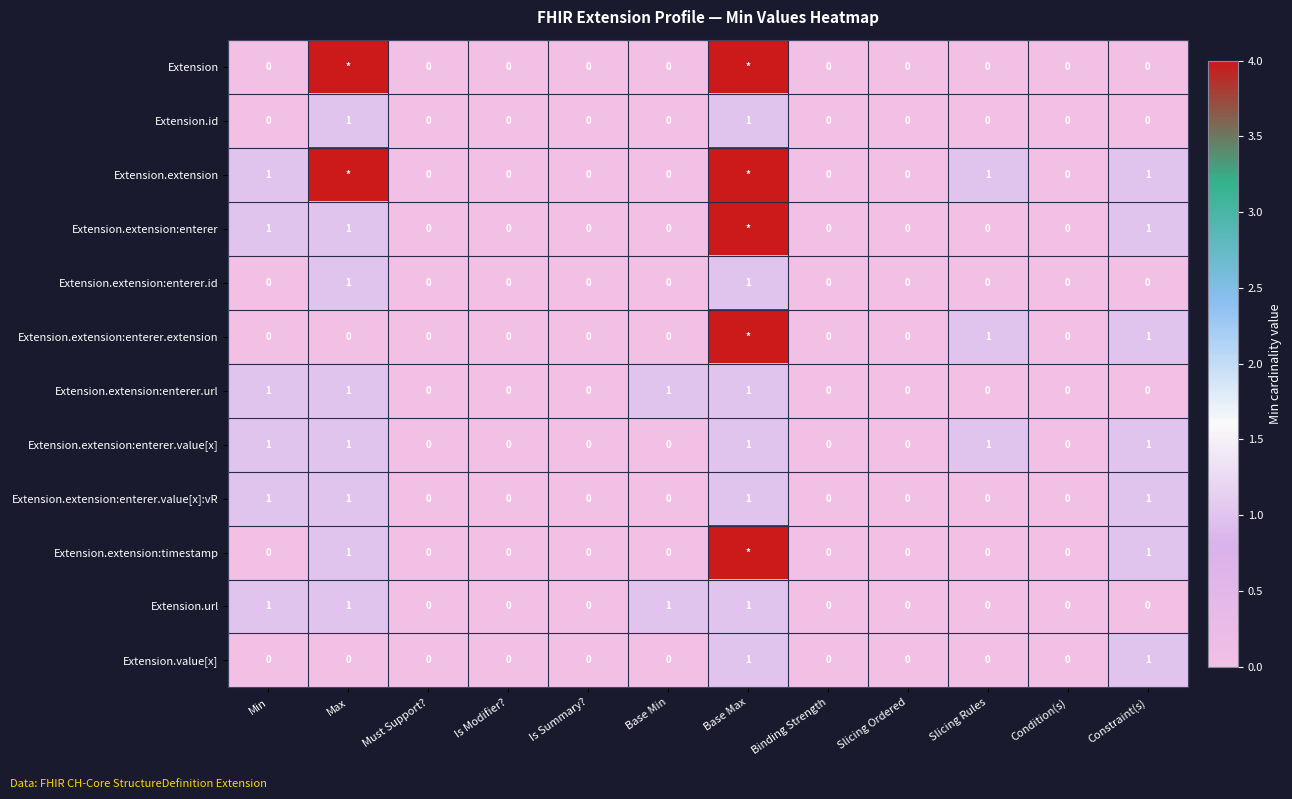

The Extension.extension:enterer.value[x] series shows 2 at Constraint(s). True or false?

False